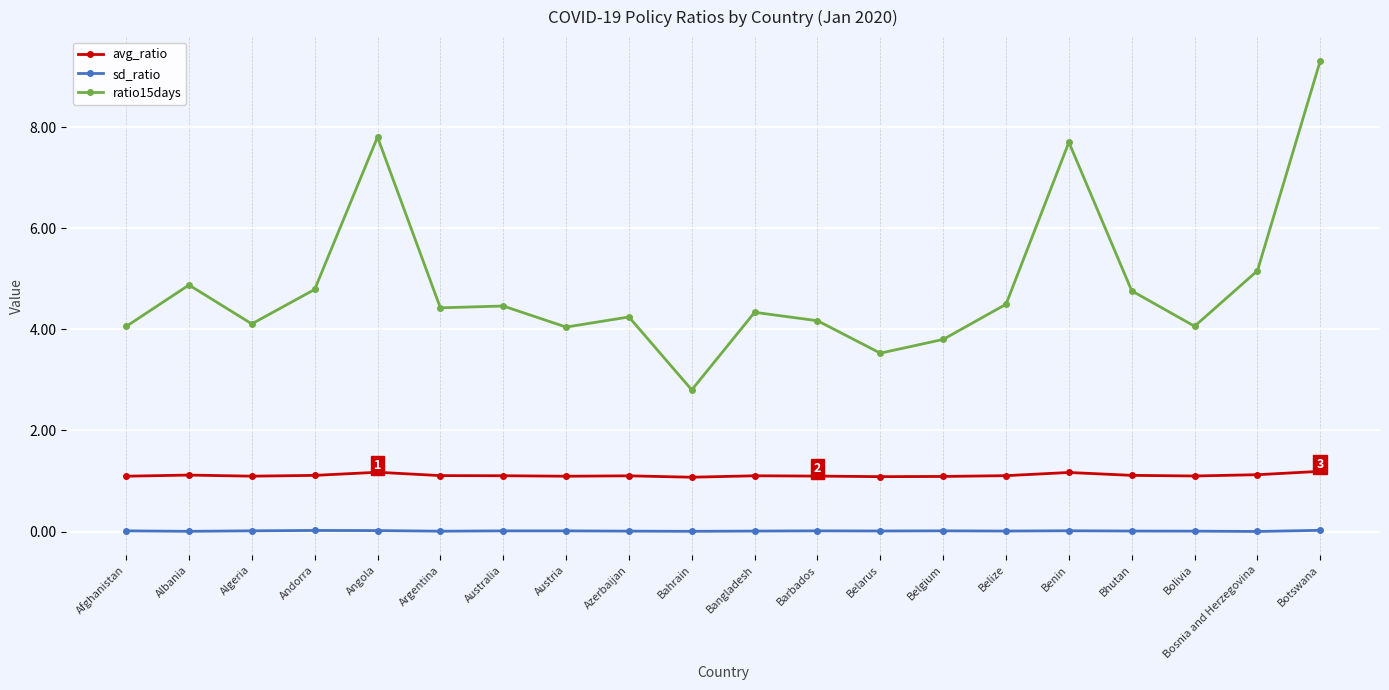

What is the label of the 9th point from the right?

Barbados